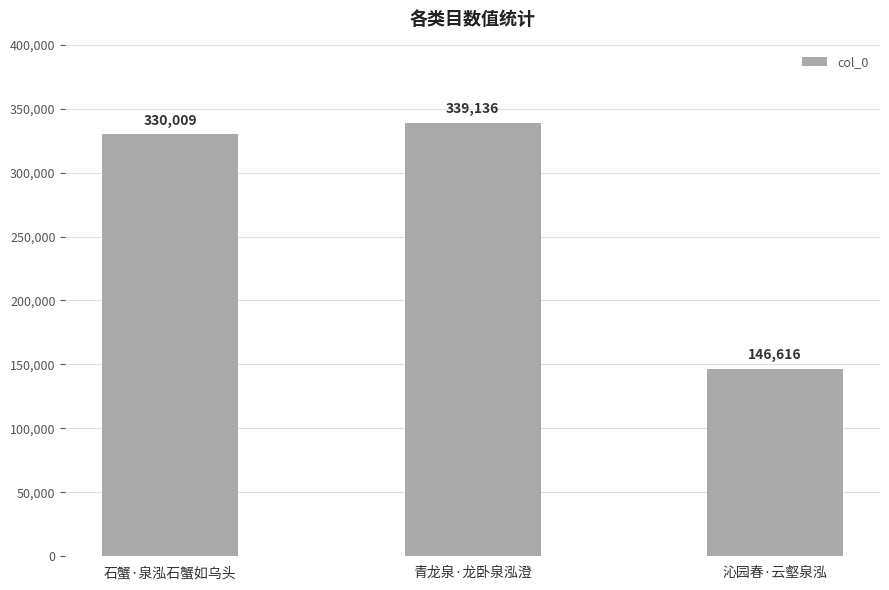

At which label is the value closest to 242876?

石蟹·泉泓石蟹如乌头